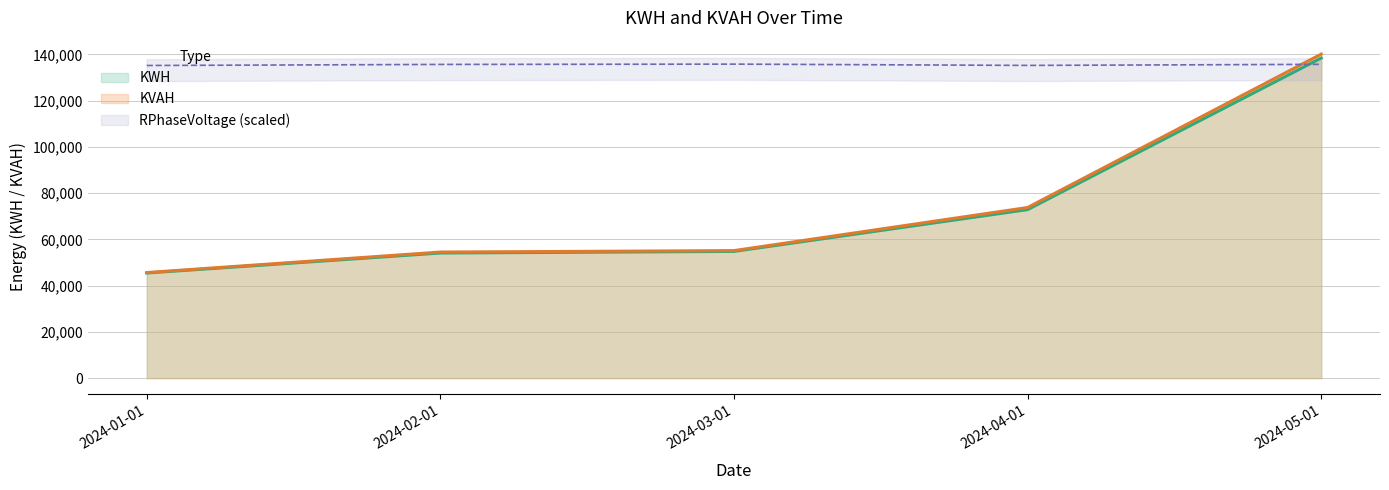

What is the label of the 1st point from the left?

2024-01-01